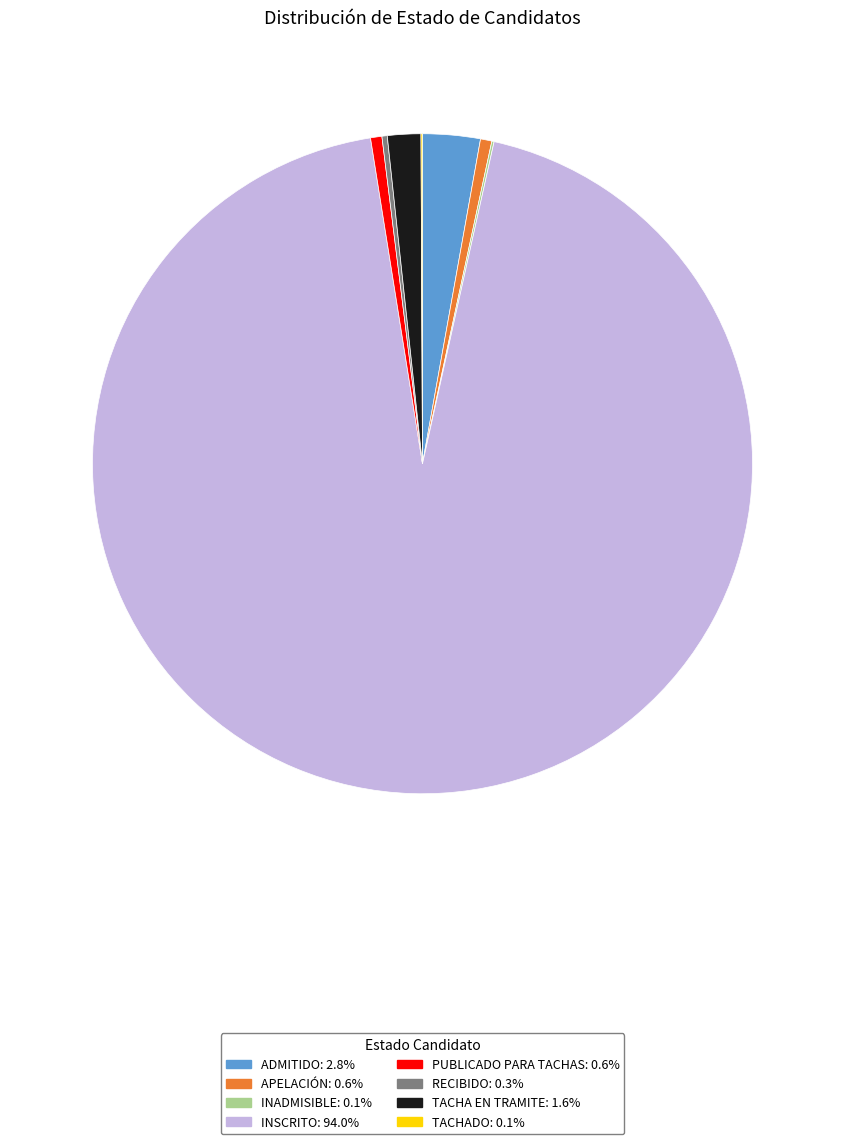

The TACHA EN TRAMITE slice represents 2% of the pie. True or false?

True